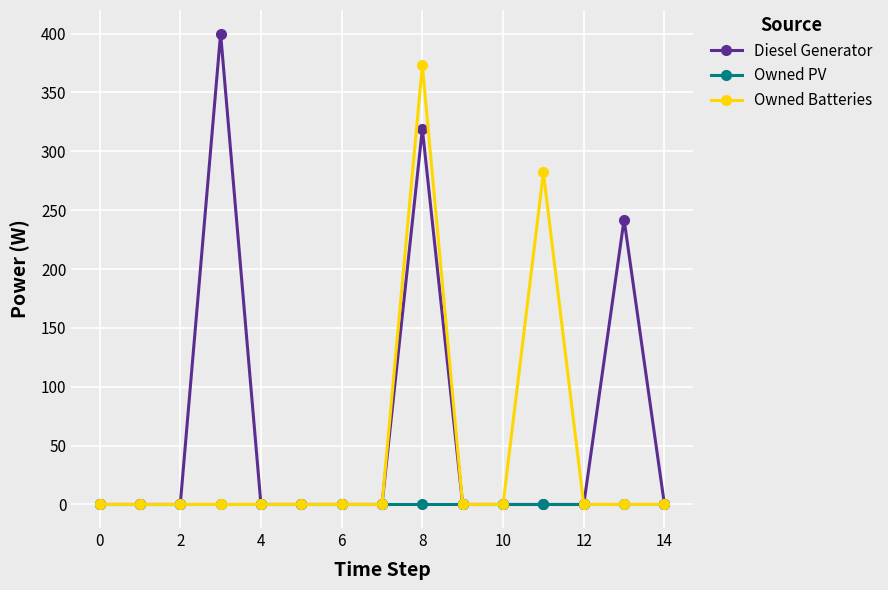

What is the greatest value displayed?

400.0